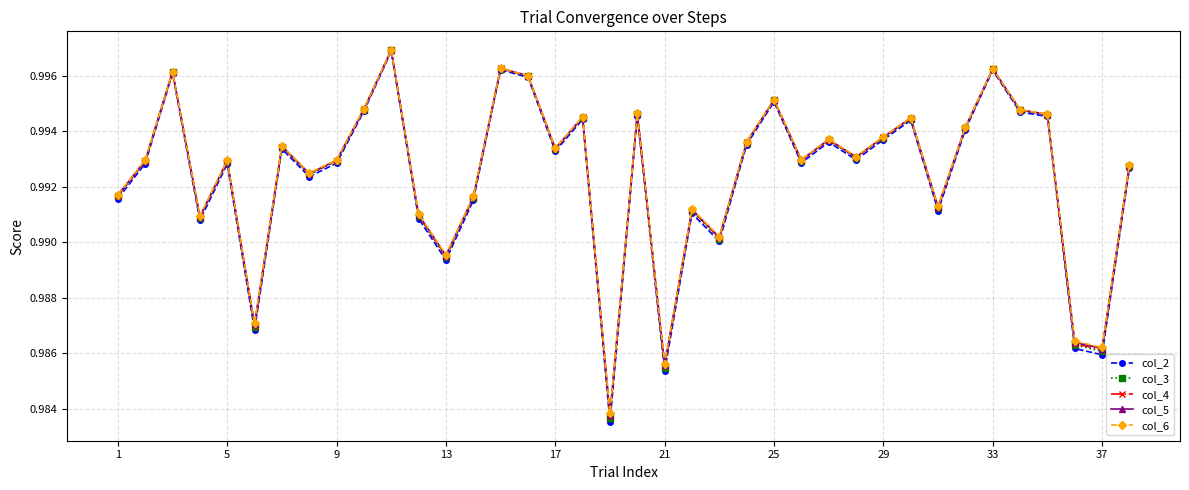

At how many categories does at least one series exceed 0?

38